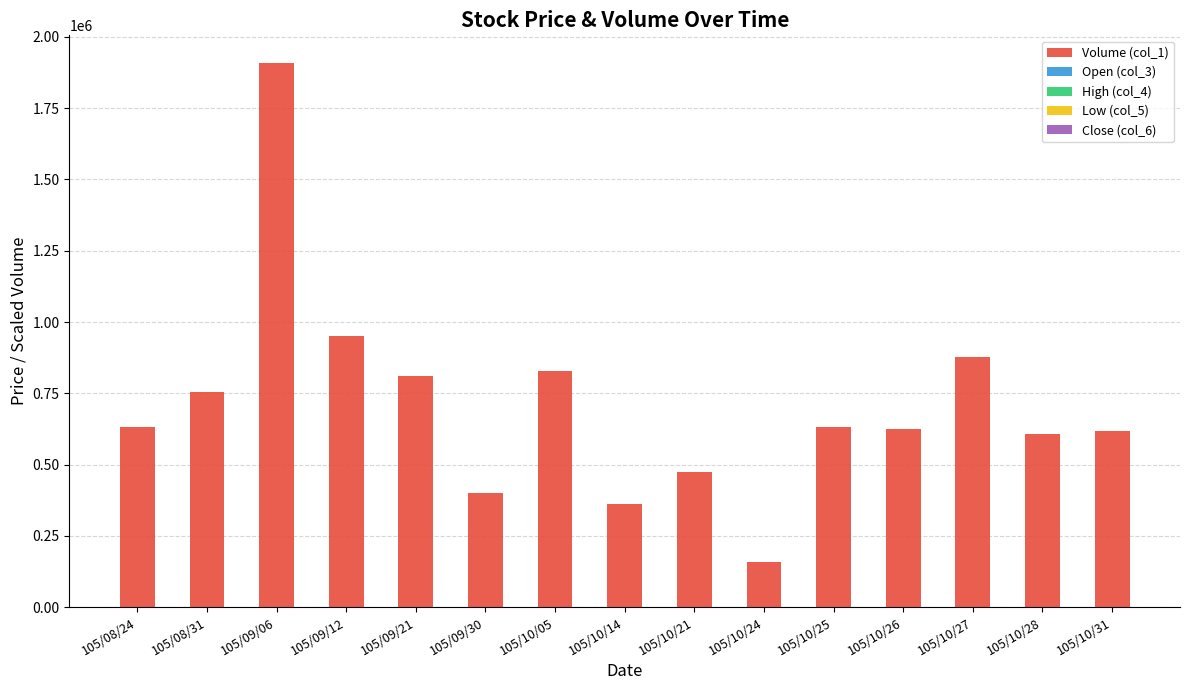

At which category is the sum across all series the highest?

105/09/06